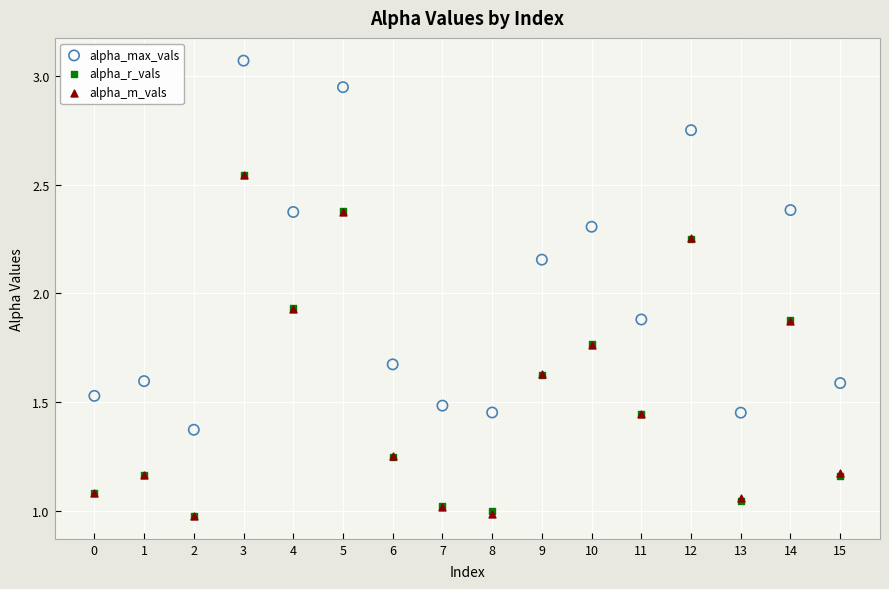

Which series contains the highest Y value?

alpha_max_vals